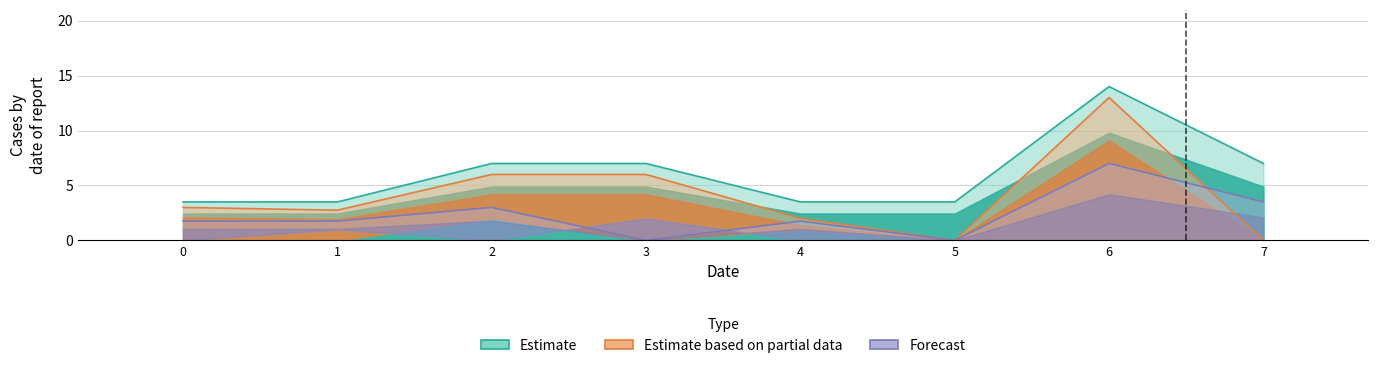

Are the bars horizontal?

No